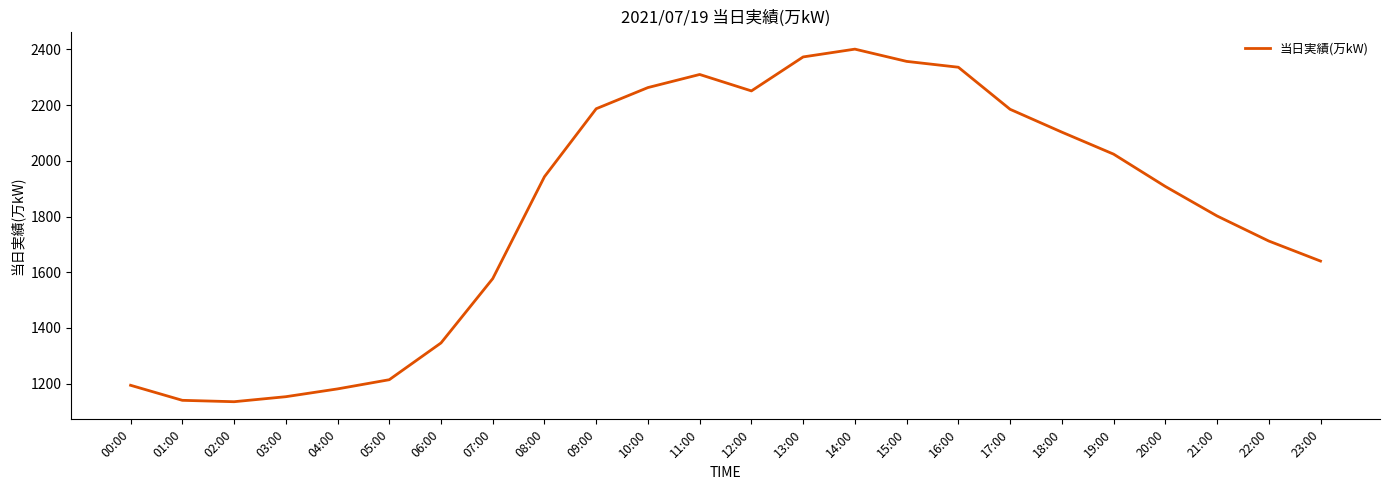

What is the greatest value displayed?

2401